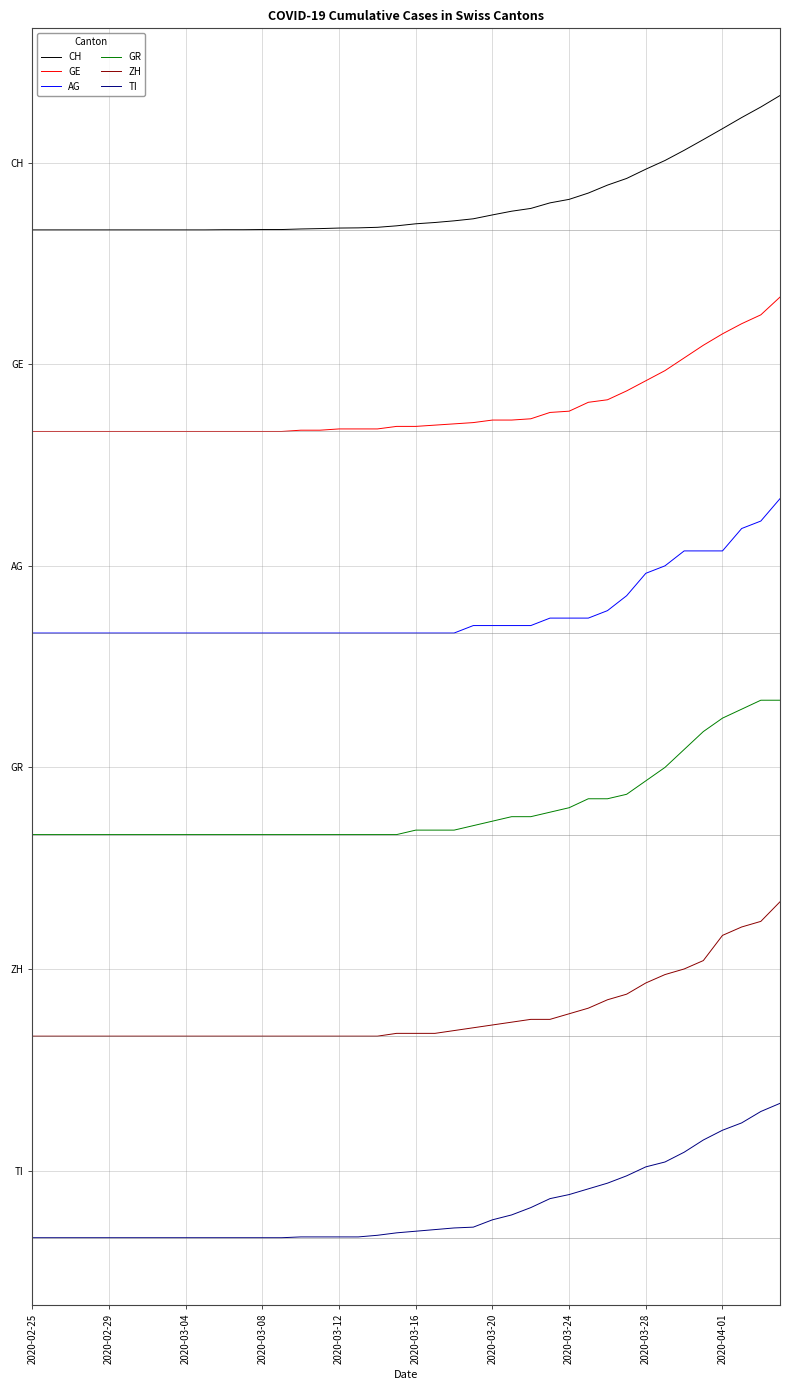

Does the chart have visible grid lines?

Yes